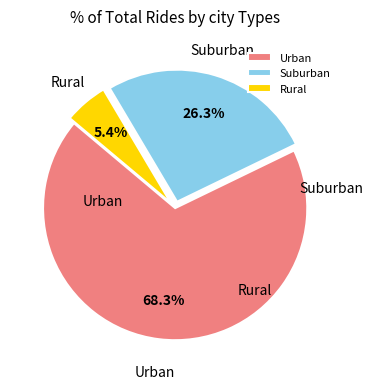

Which category accounts for the majority?

Urban